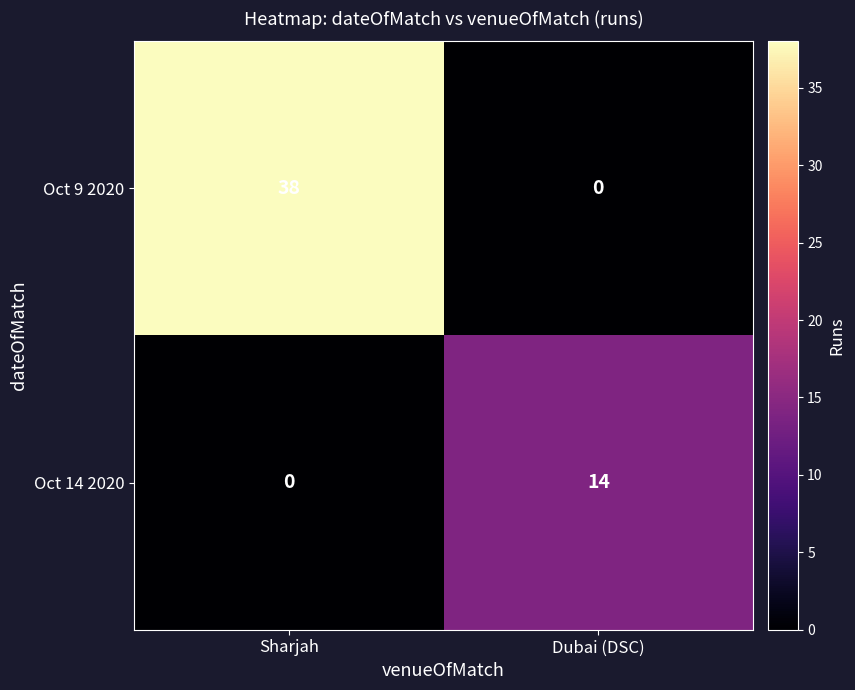

List the series in order of their overall mean, highest first.

Oct 9 2020, Oct 14 2020